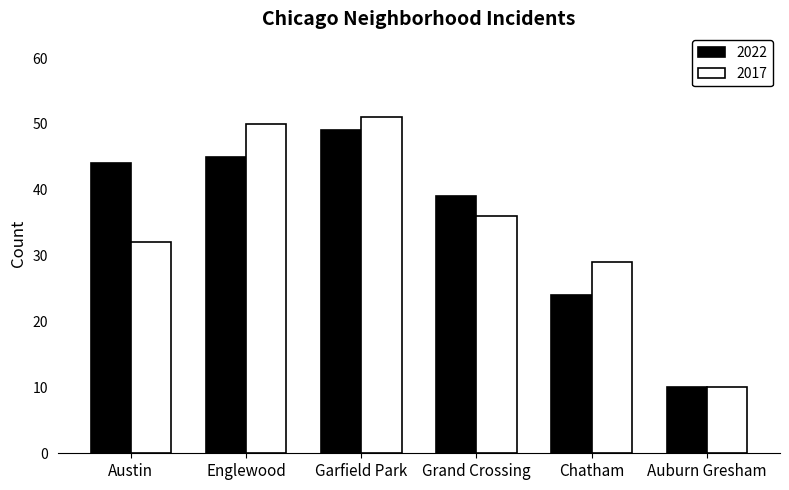

Which series has the widest spread of values?

2017